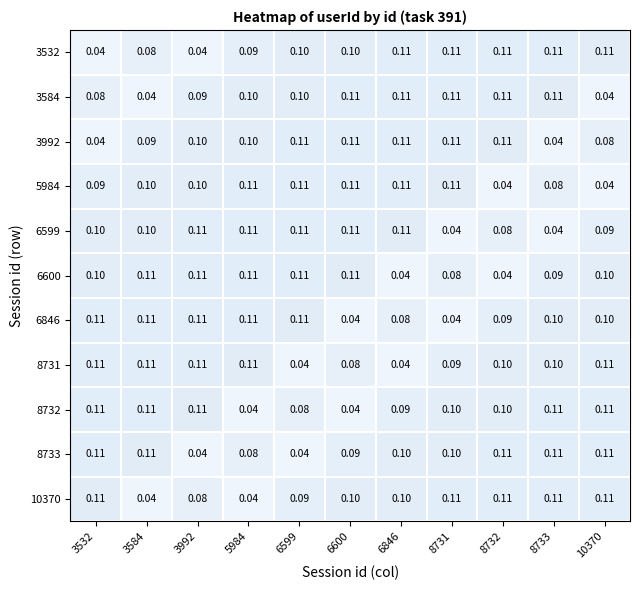

Is the value of 6846 at 6600 greater than the value of 3584 at 6600?

No